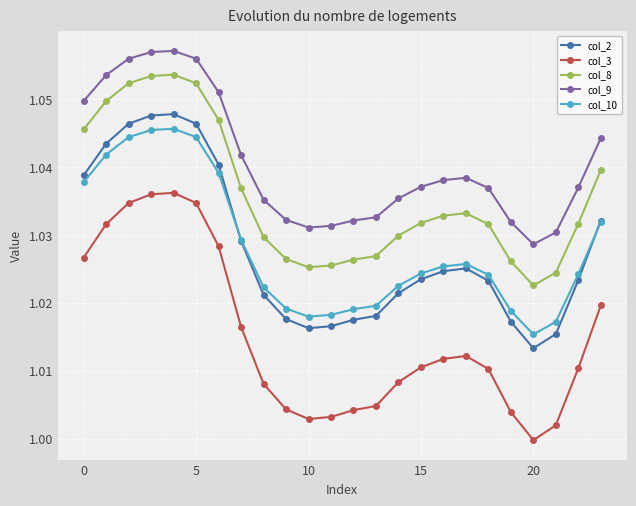

Which series has the largest range (max minus min)?

col_3